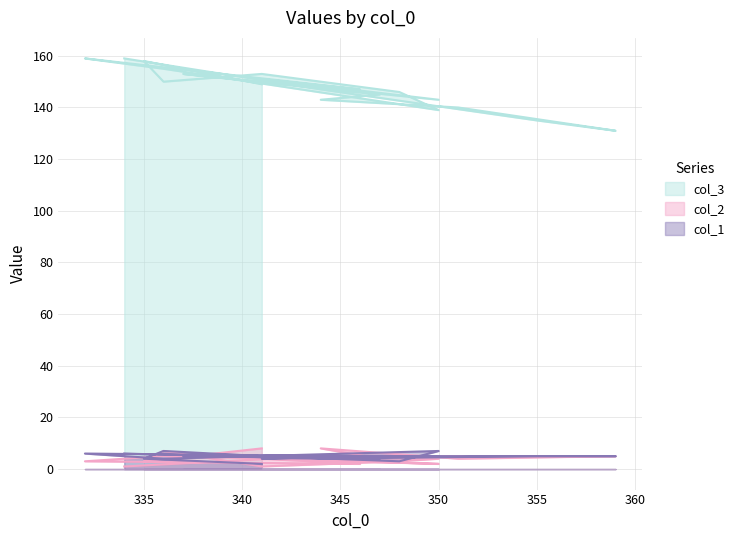

What is the label of the 19th point from the right?

341